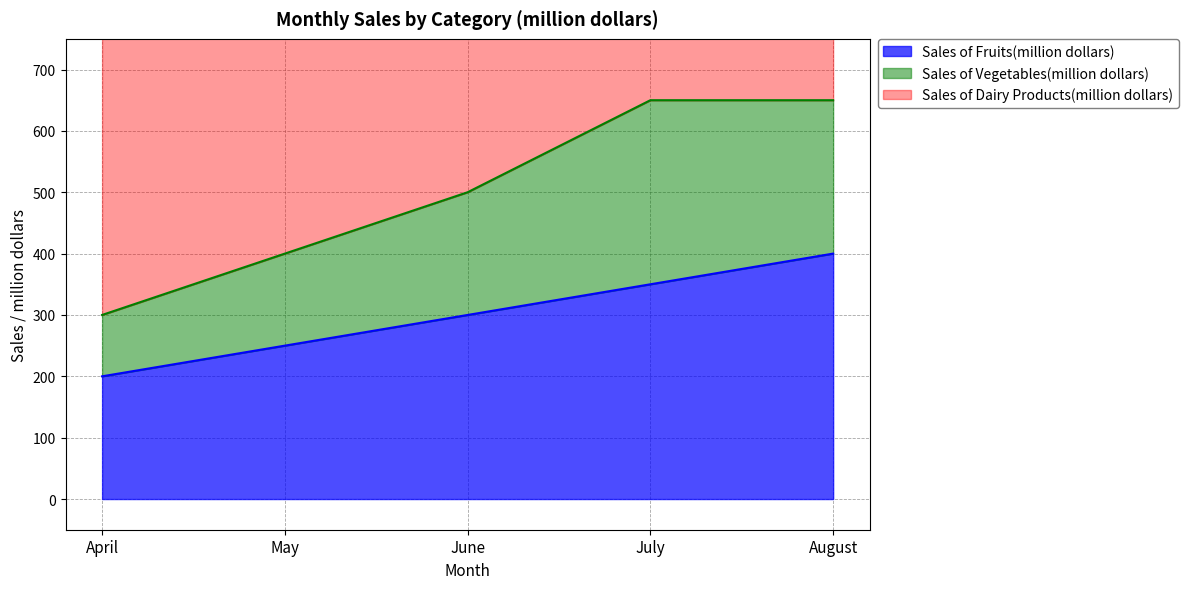

Reading right to left, transcribe all the data shown in this chart.

Sales of Fruits(million dollars): August=400	July=350	June=300	May=250	April=200
Sales of Vegetables(million dollars): August=250	July=300	June=200	May=150	April=100
Sales of Dairy Products(million dollars): August=500	July=550	June=600	May=400	April=500